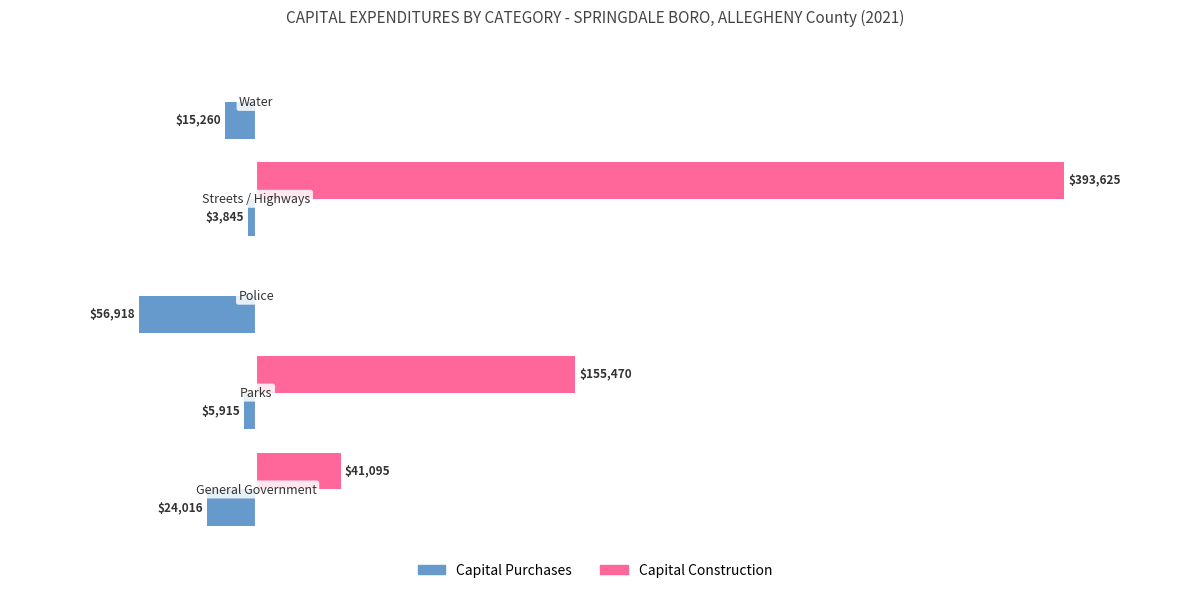

What are all the series names shown in the legend?

Capital Purchases, Capital Construction